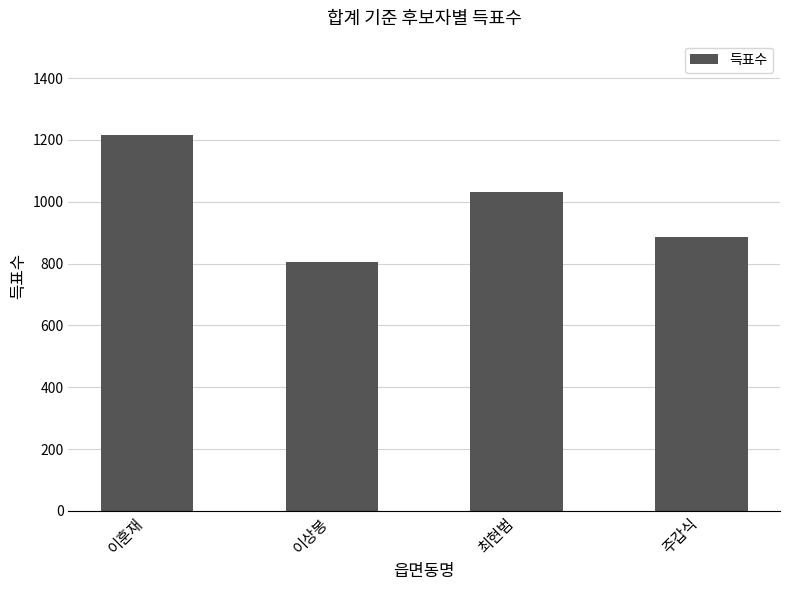

Are the bars horizontal?

No